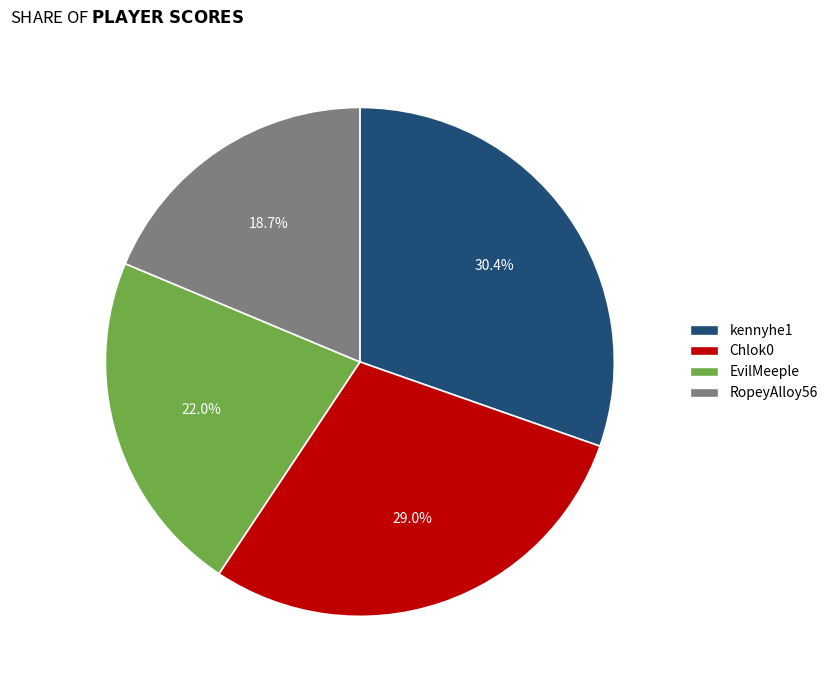

Which category has the biggest portion of the pie?

kennyhe1